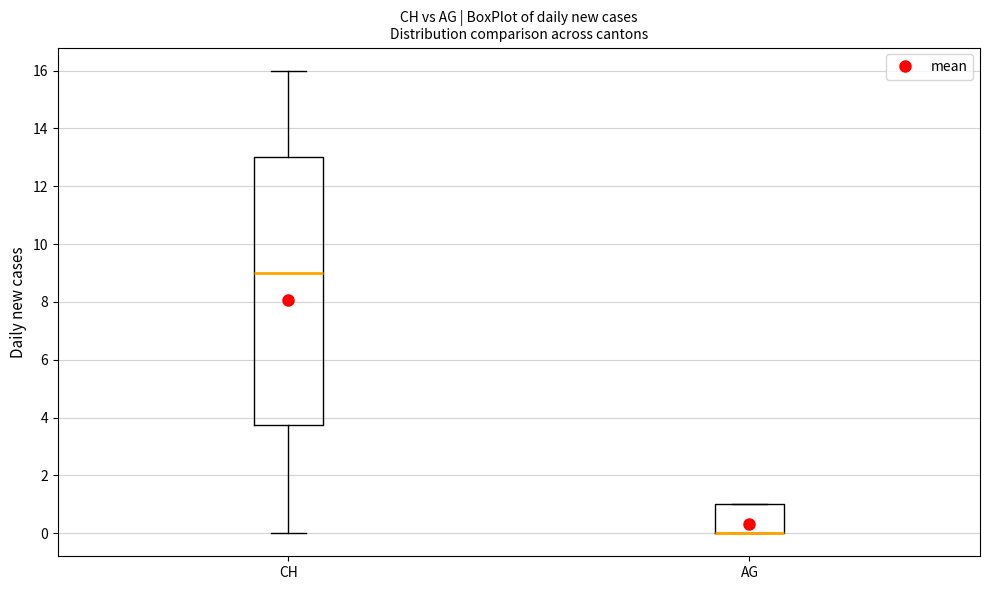

Which box is the tallest, from its lower edge to its upper edge?

CH